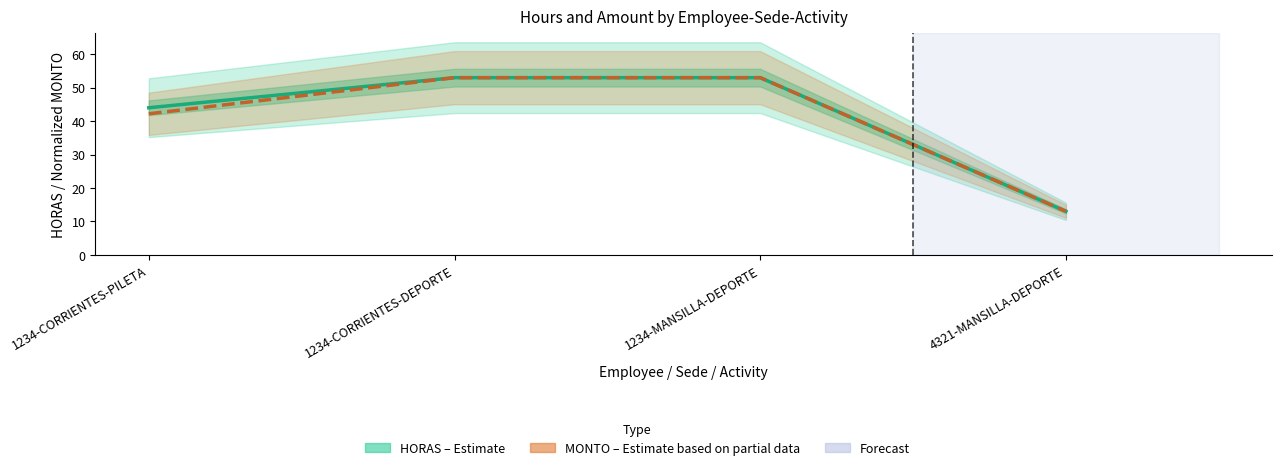

True or false: HORAS (Estimate) has more than 2 interior local peaks.

False